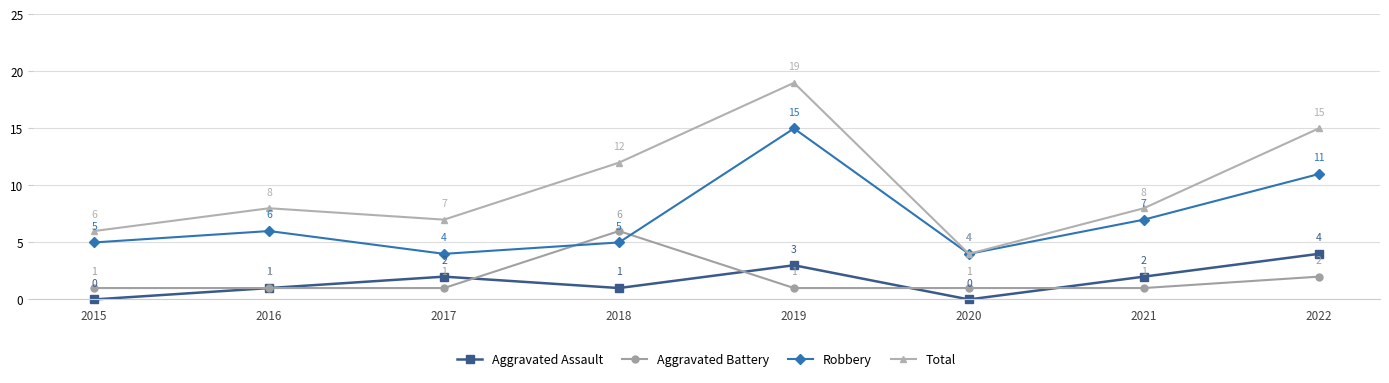

What is the difference between the highest and lowest values at 2017?

6